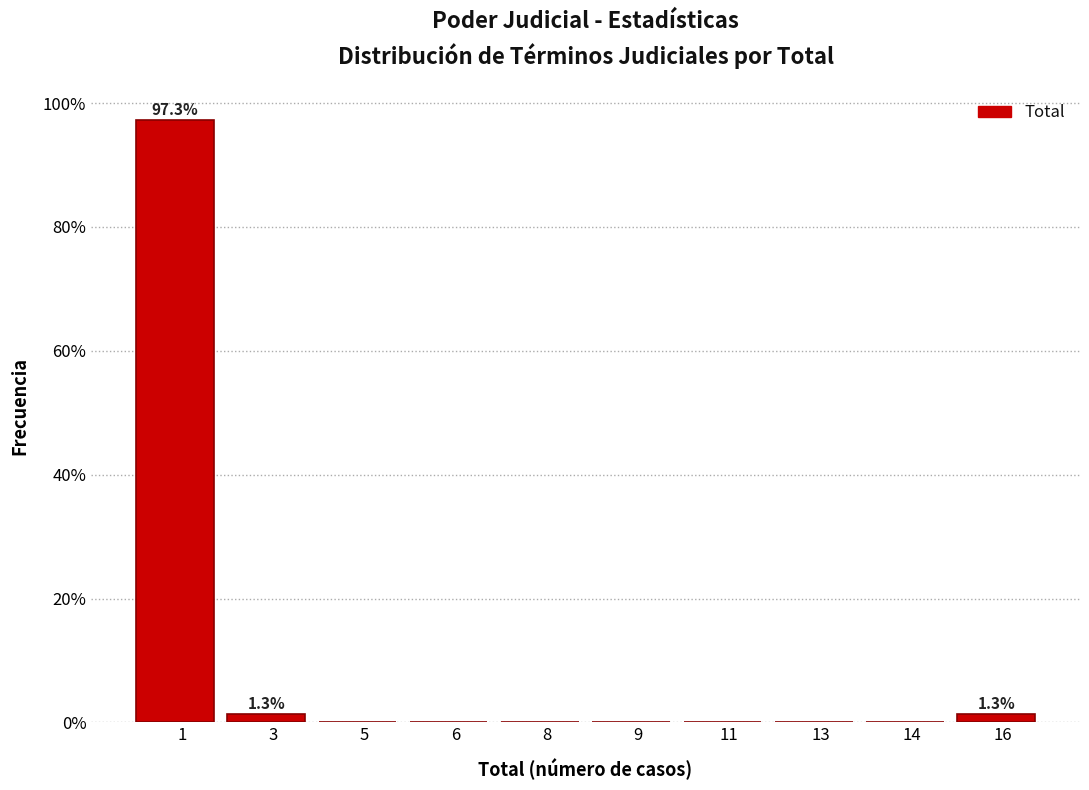

Reading right to left, what are all the values shown in this chart?

16=1.3	14=0.0	13=0.0	11=0.0	9=0.0	8=0.0	6=0.0	5=0.0	3=1.3	1=97.3